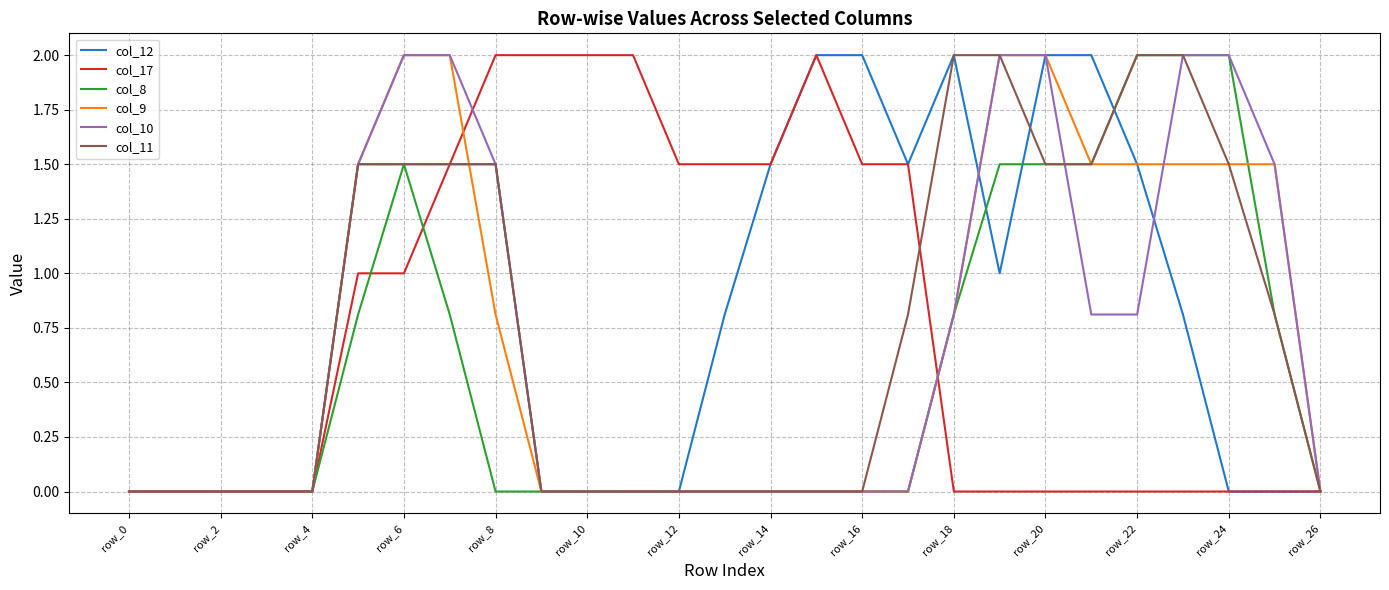

What is the greatest value displayed?

2.0